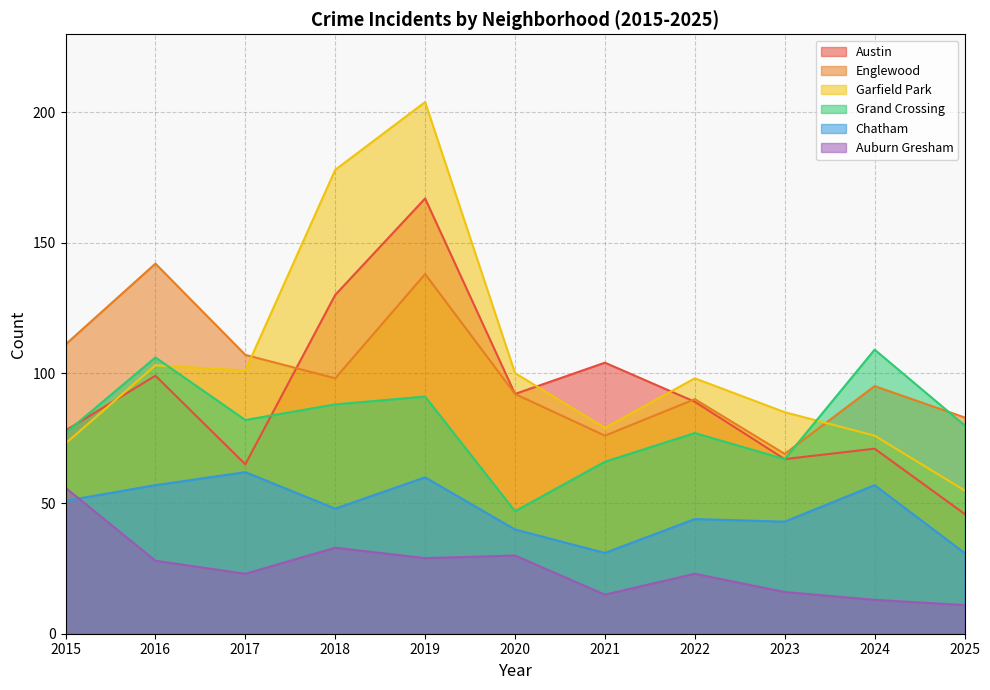

Reading right to left, list all the values displayed in this chart.

Austin: 46	71	67	89	104	92	167	130	65	99	78
Englewood: 83	95	69	90	76	92	138	98	107	142	111
Garfield Park: 55	76	85	98	79	100	204	178	101	103	73
Grand Crossing: 80	109	67	77	66	47	91	88	82	106	77
Chatham: 31	57	43	44	31	40	60	48	62	57	51
Auburn Gresham: 11	13	16	23	15	30	29	33	23	28	56